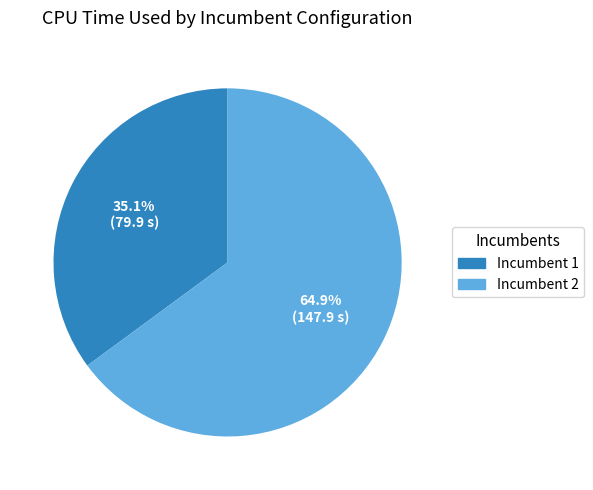

What percentage is NOT represented by Incumbent 2?

35.1%